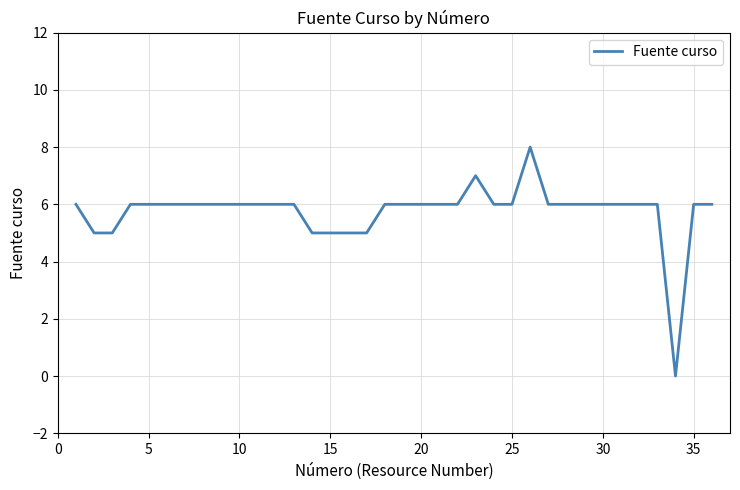

What is the greatest value displayed?

8